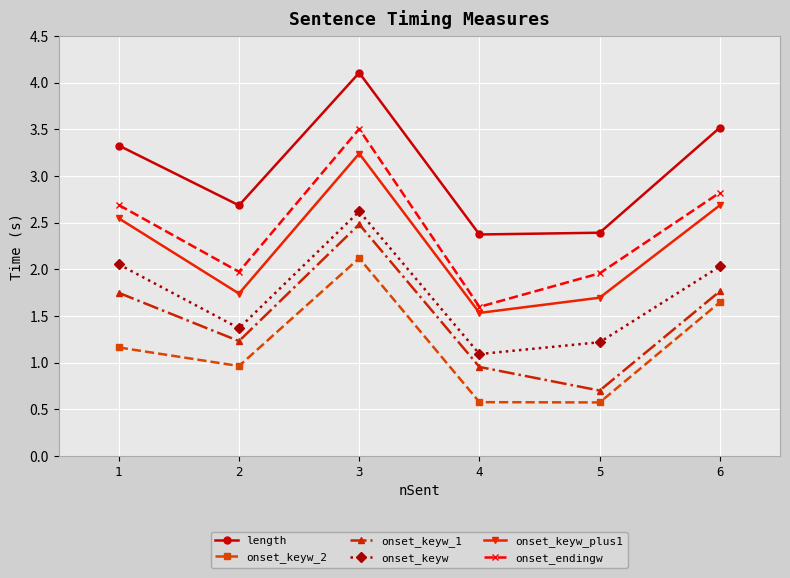

What is the total value across all series at 6?

14.5